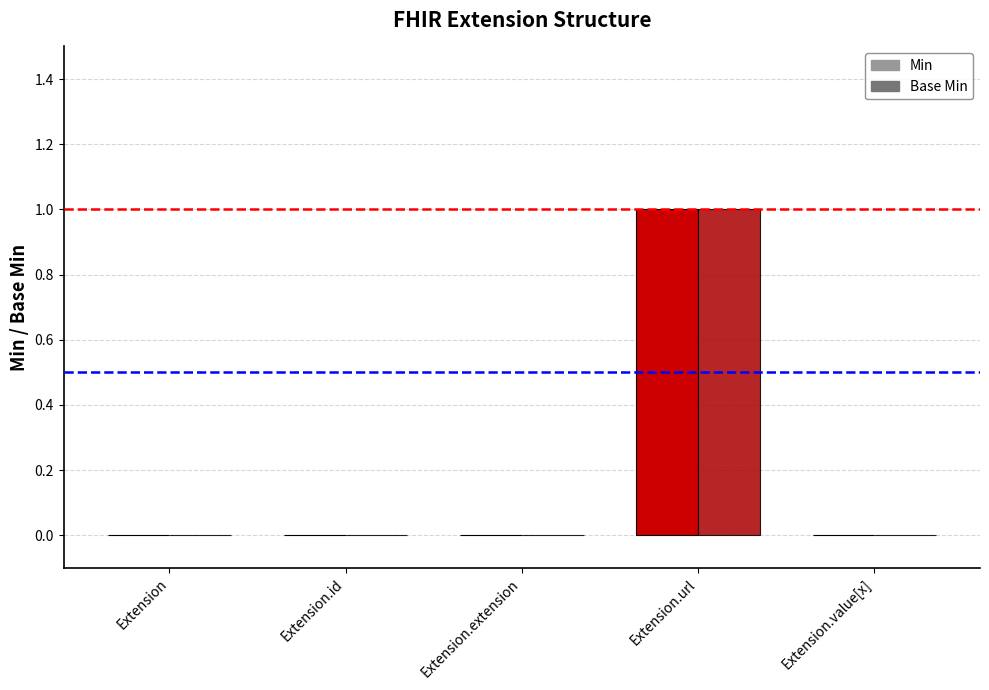

True or false: Min has a value of 0 at Extension.extension.

True